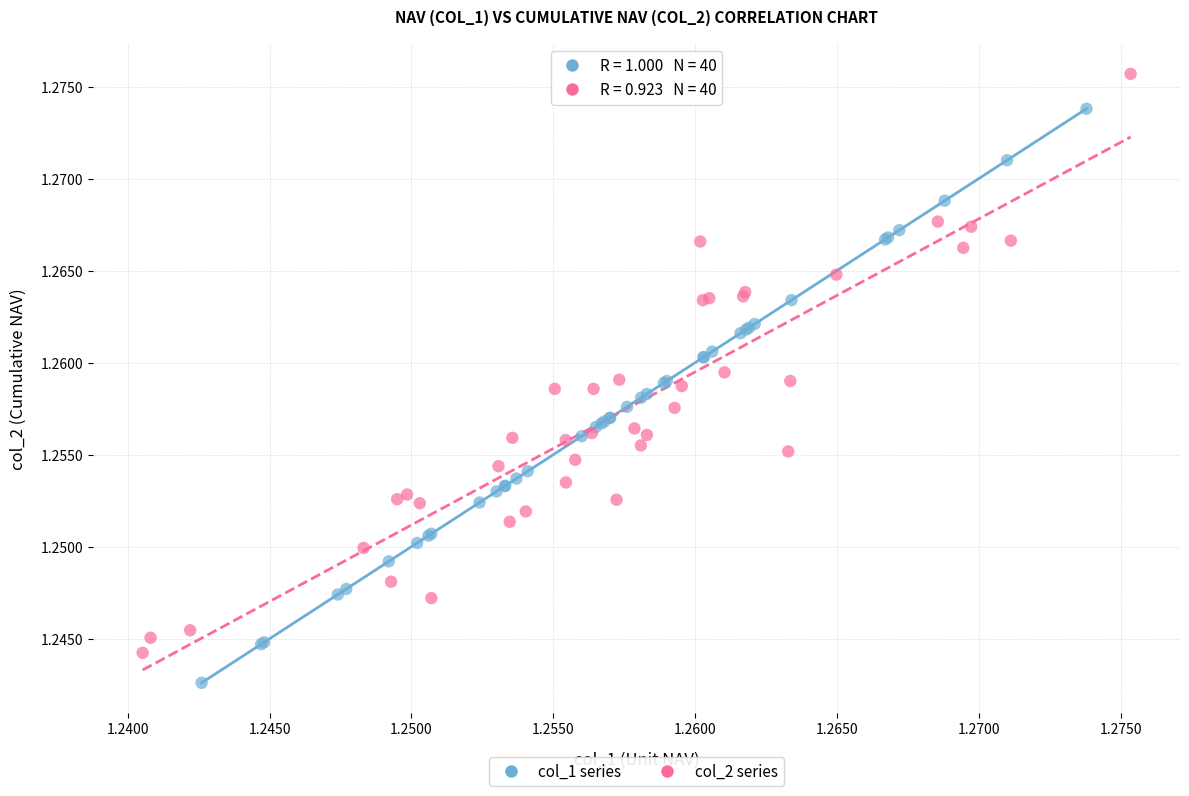

Which series contains the lowest Y value?

col_1 series